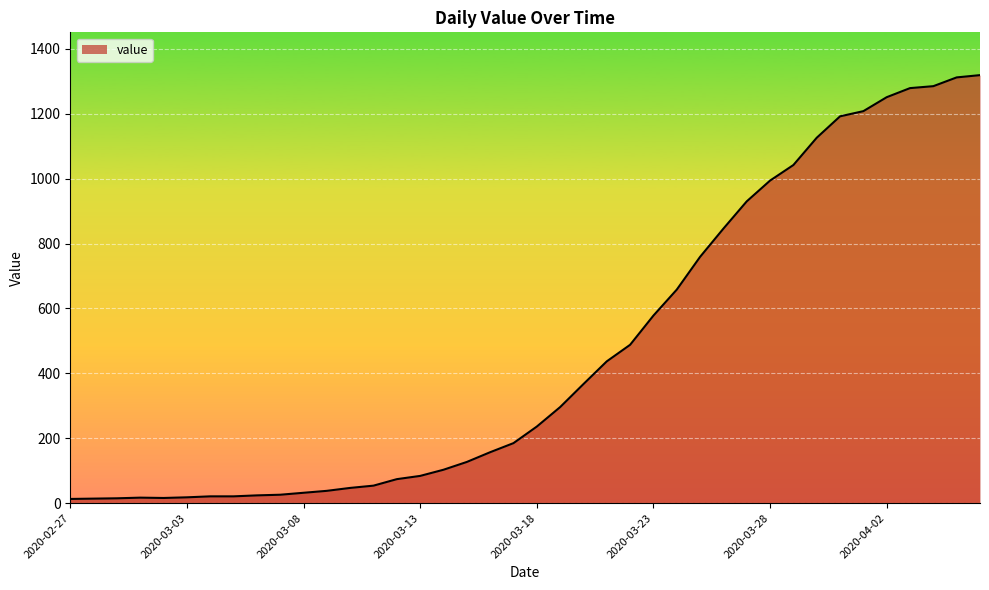

What is the greatest value displayed?

1319